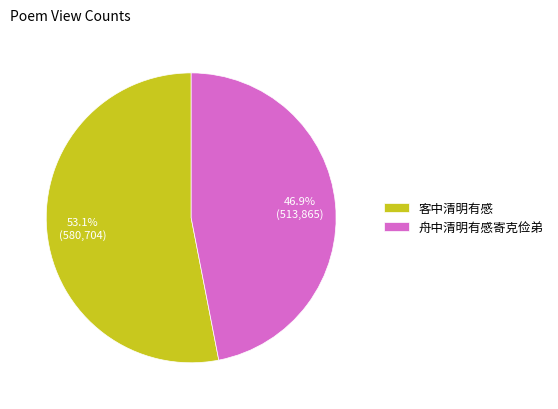

Rank the categories by value from lowest to highest.

舟中清明有感寄克俭弟, 客中清明有感